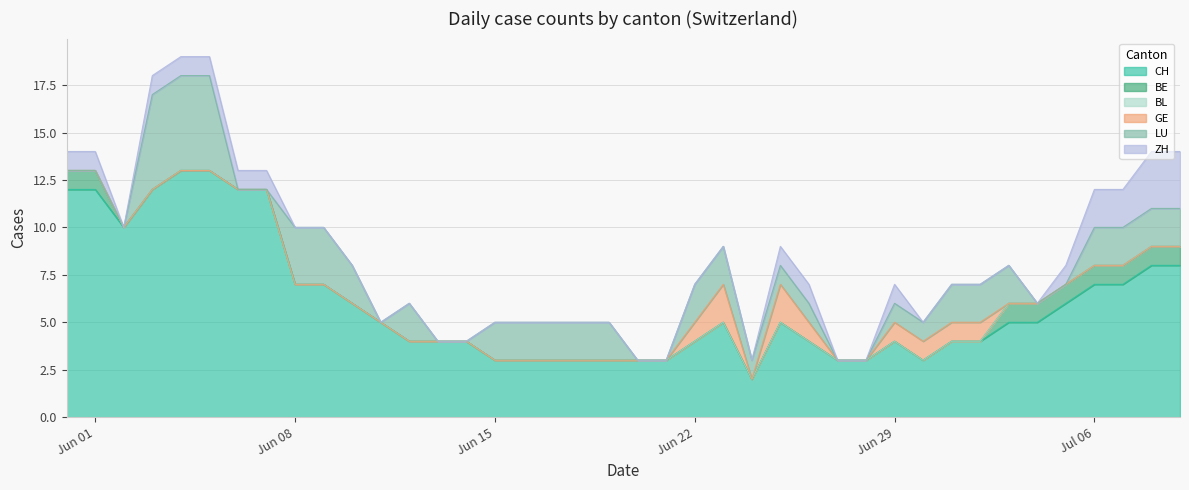

List the series in order of their peak value, lowest first.

BL, BE, GE, ZH, LU, CH